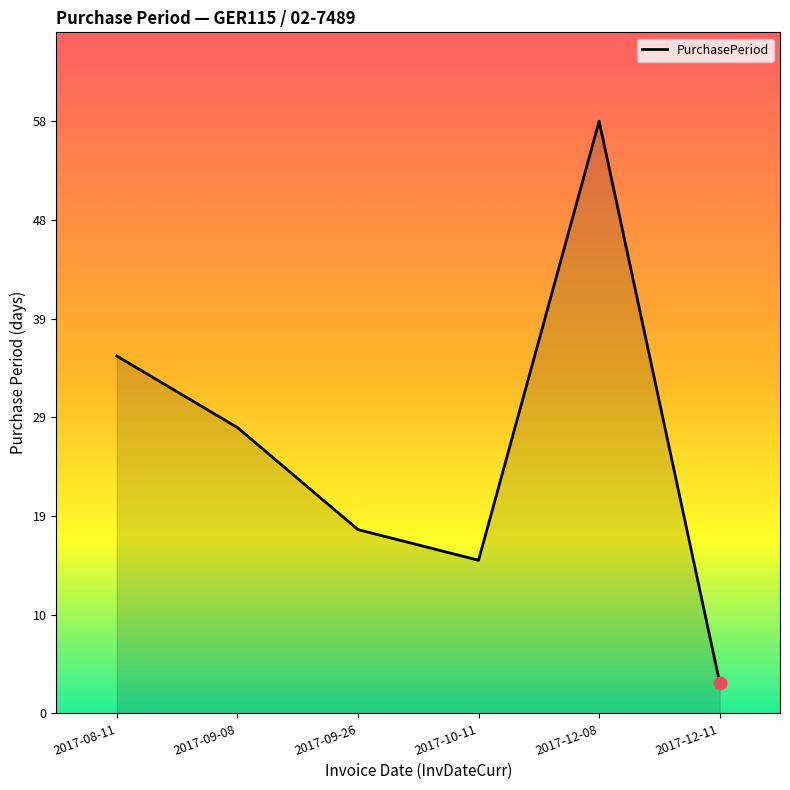

Is it true that the value at 2017-09-26 is 30?

False